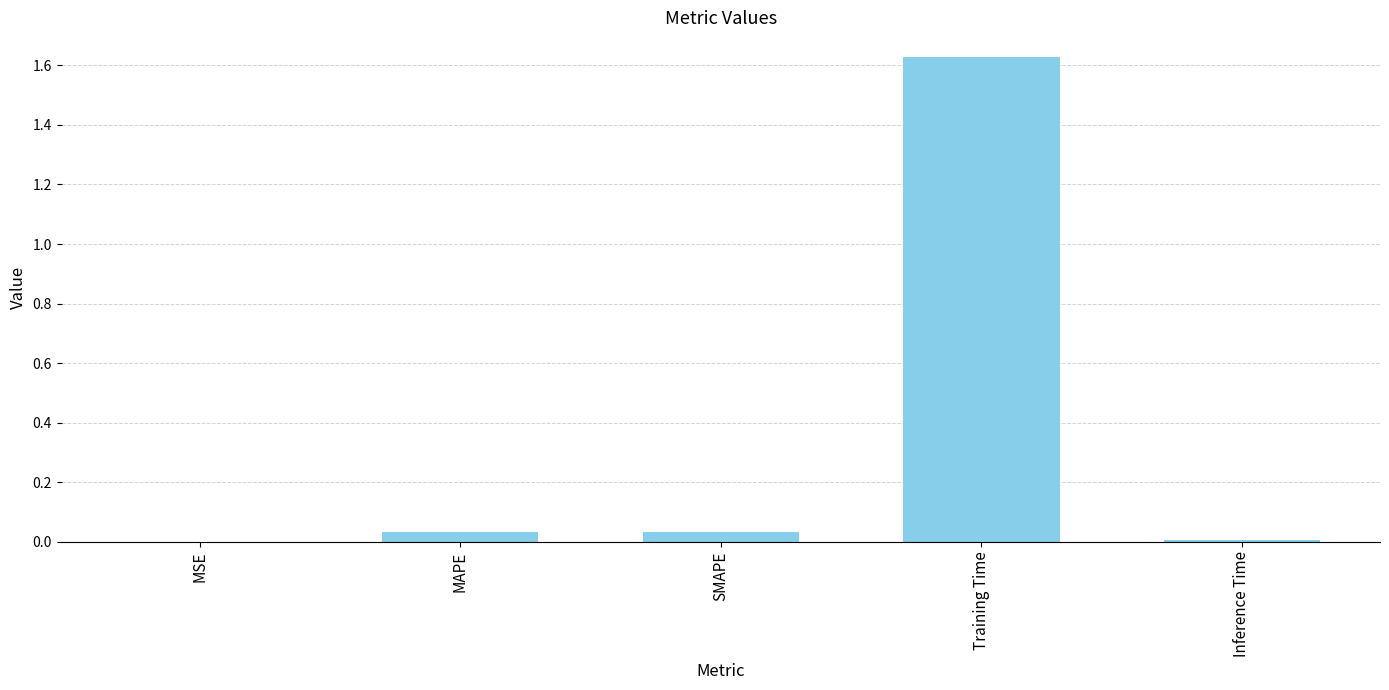

What is the sum of all values?

1.7